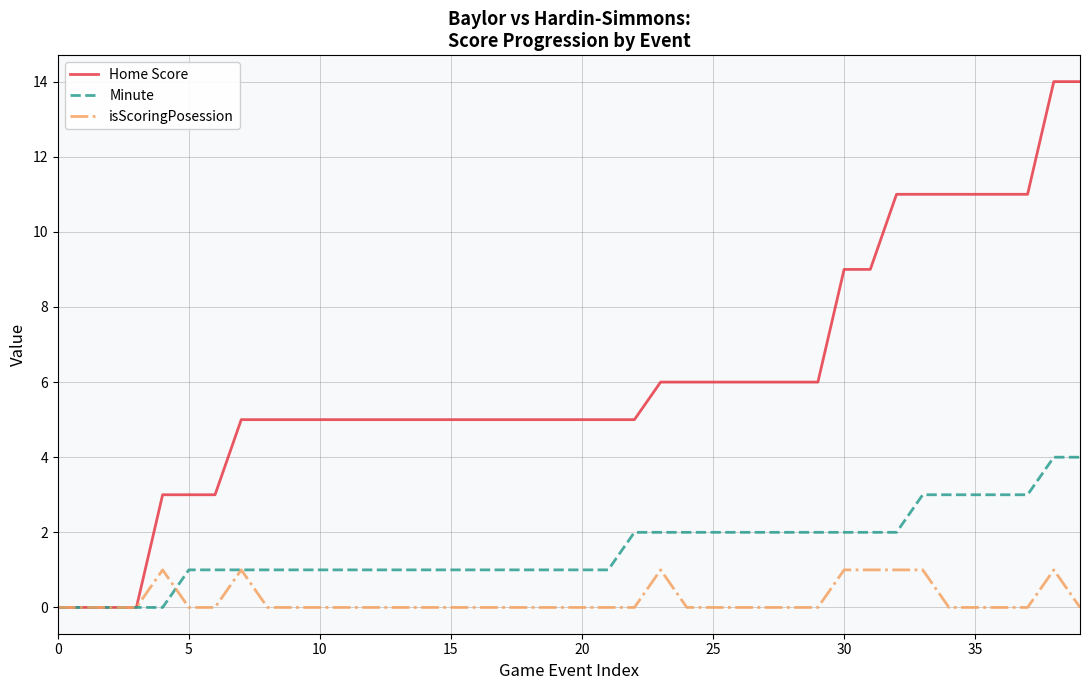

Which series has the largest total across all categories?

Home Score